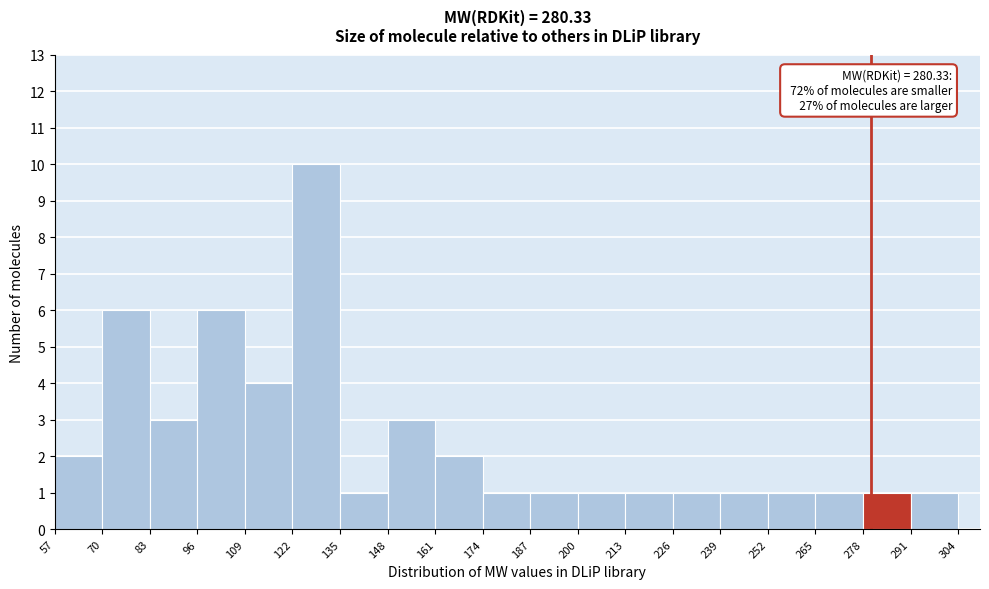

Which range on the x-axis has the tallest bar?

122 to 135